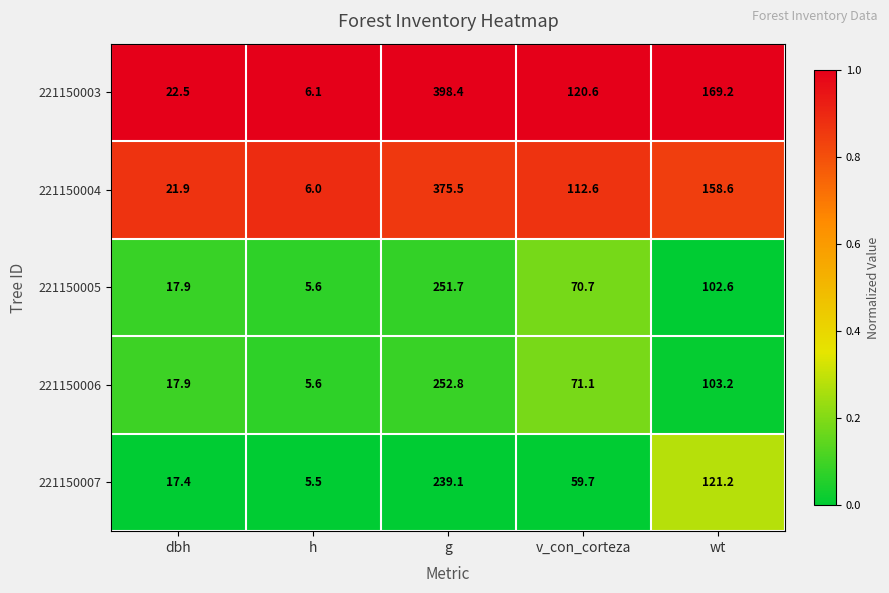

What is the maximum value shown in the chart?

398.4